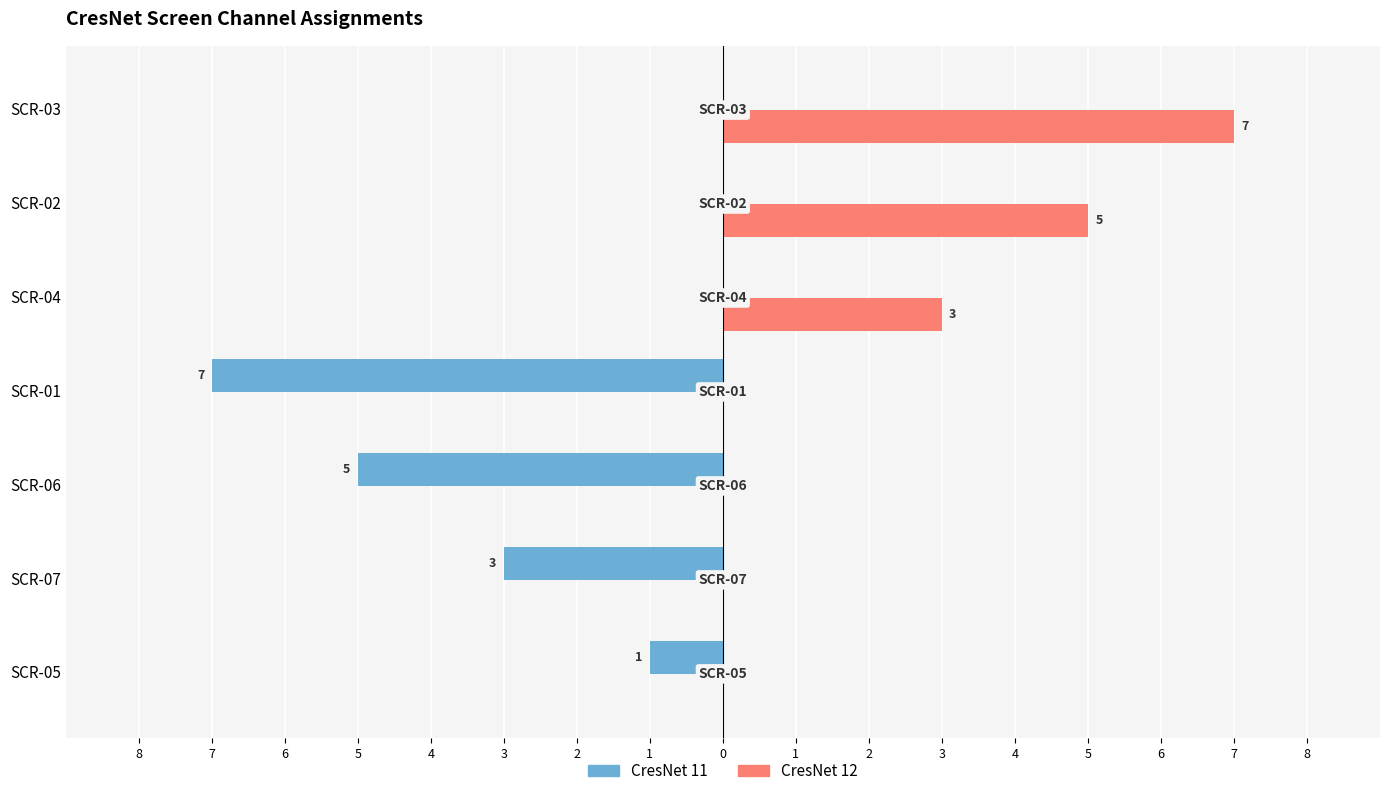

Count the CresNet 11 values in the range -5 to 0.

6